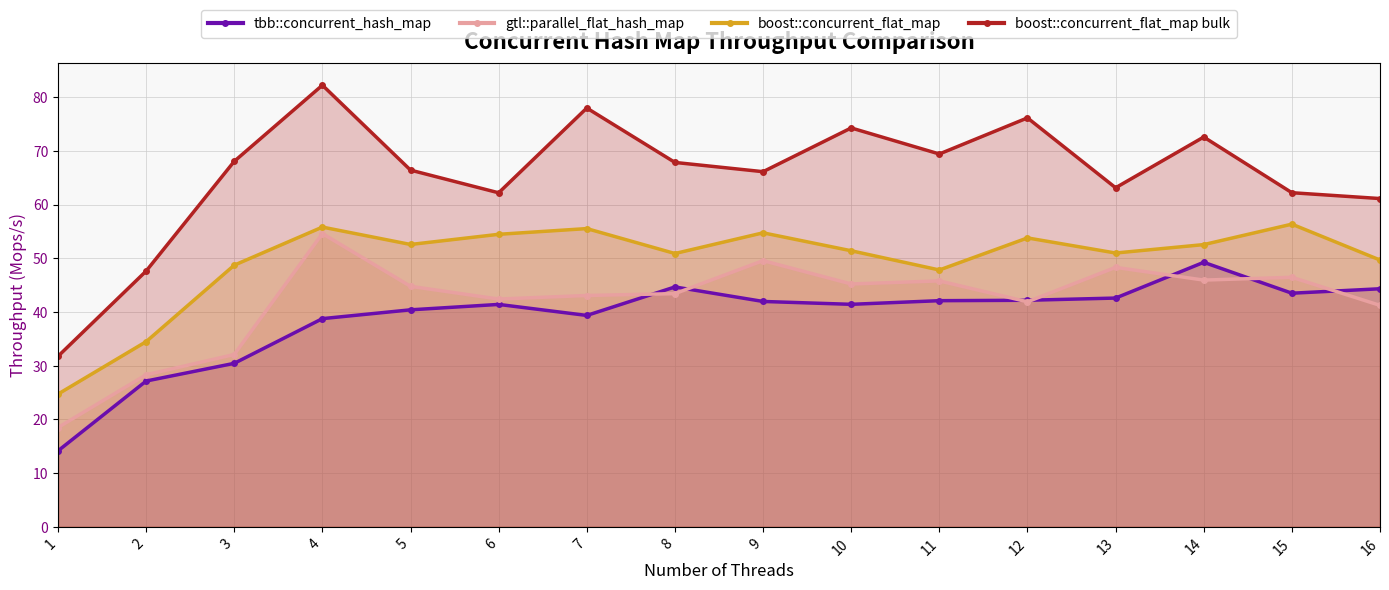

What is the total value across all series at 9?

212.5